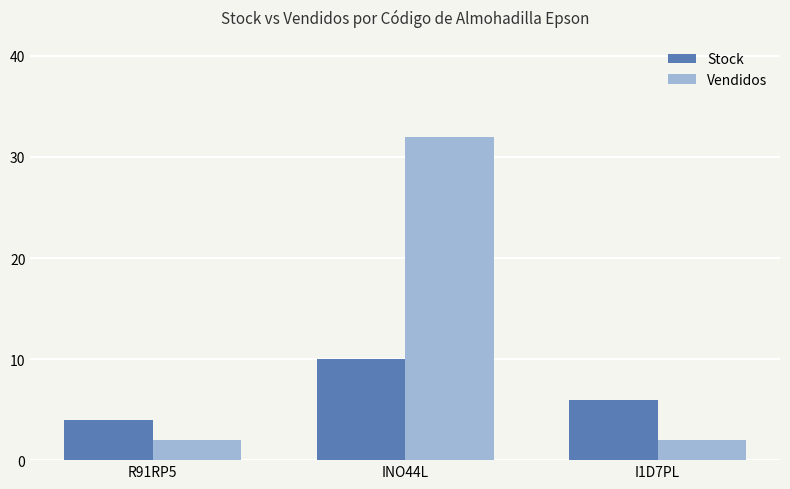

At which category is the sum across all series the highest?

INO44L